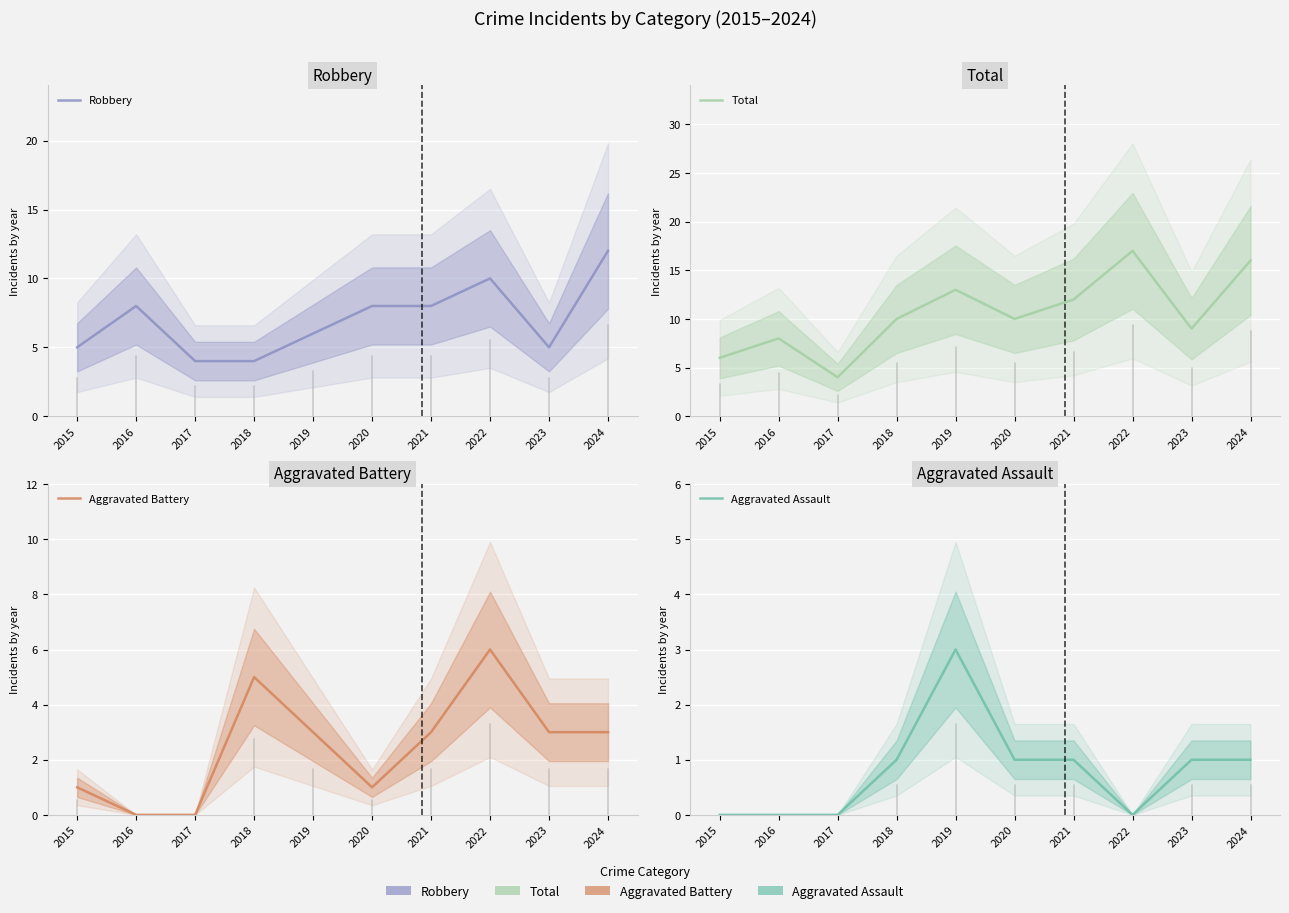

What is the total value across all series at 2021?

24